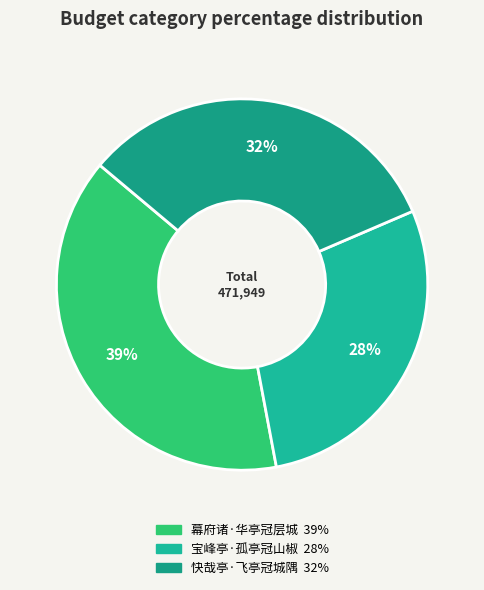

Do 宝峰亭·孤亭冠山椒 and 快哉亭·飞亭冠城隅 together represent more than half of the pie?

Yes